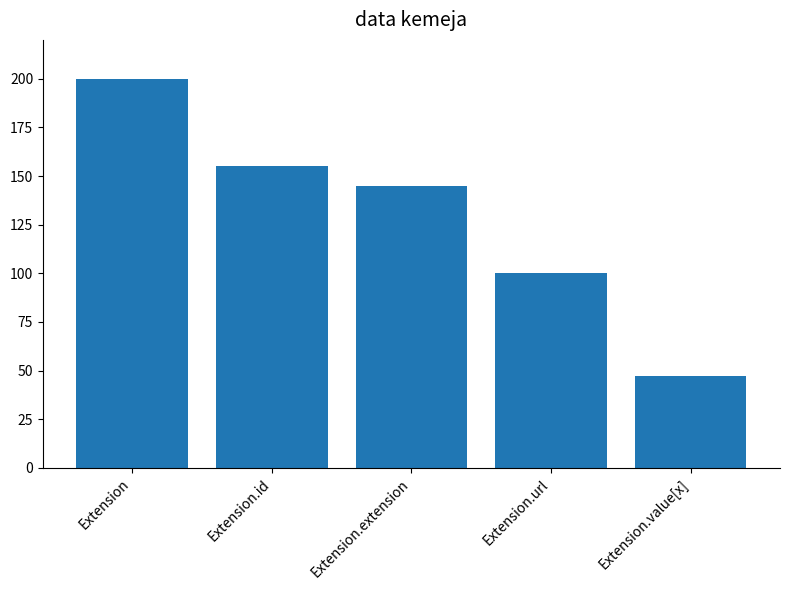

Is it true that the value at Extension.url is 100?

True